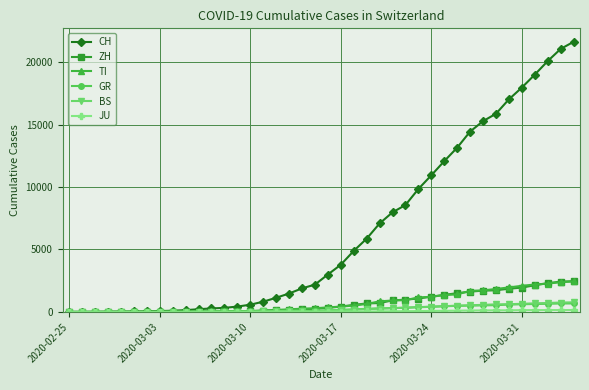

Which series has the largest total across all categories?

CH